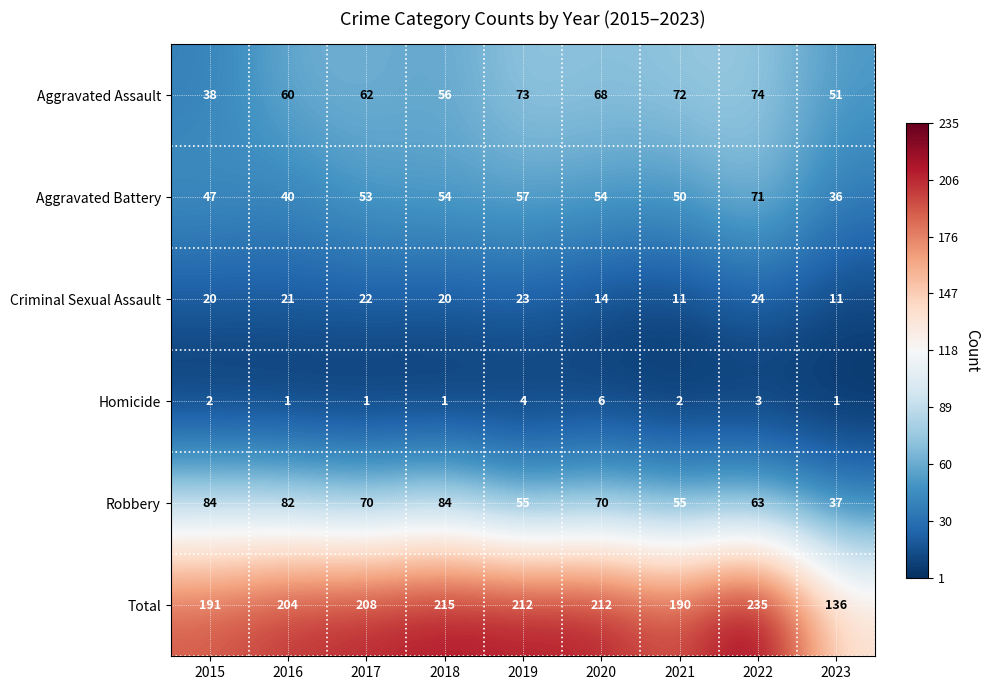

Which series has the largest total across all categories?

Total